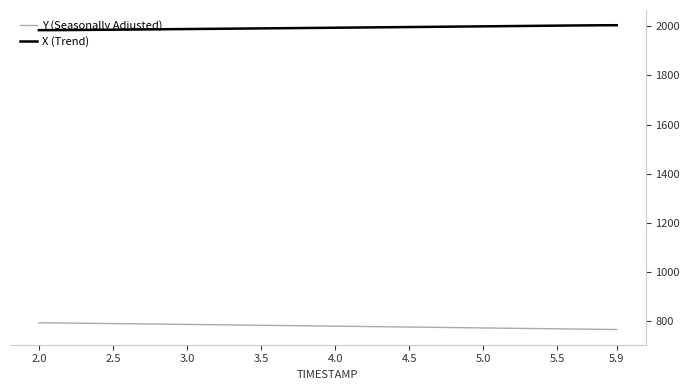

Does the chart display data point markers on the line(s)?

No